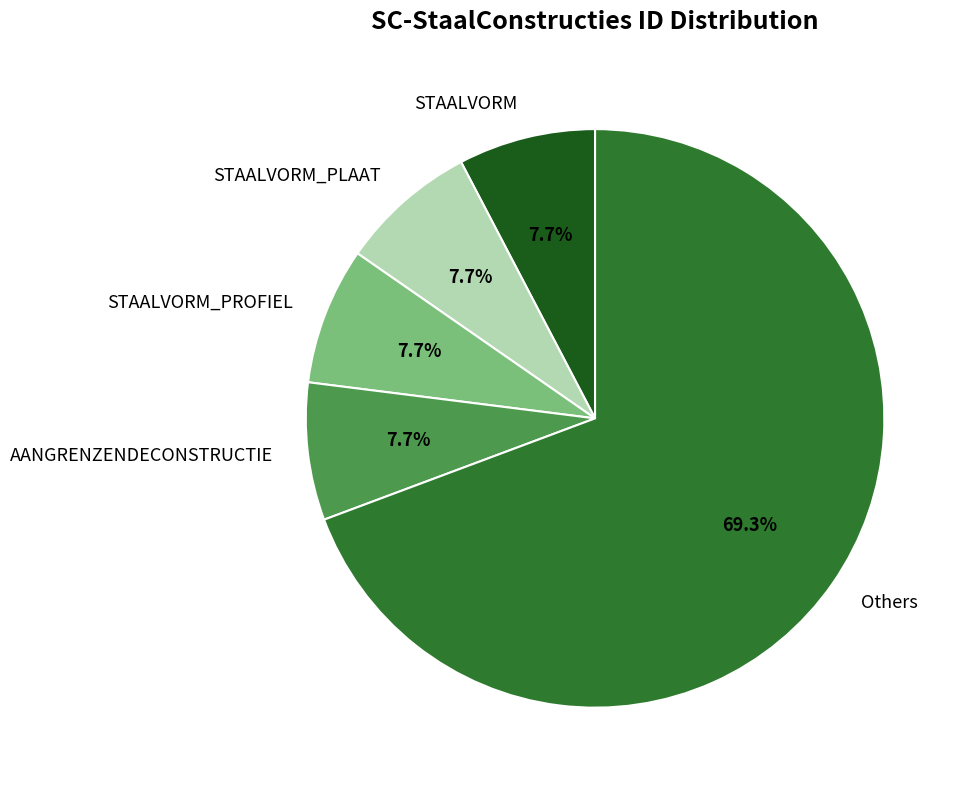

What portion of the pie excludes STAALVORM?

92.3%